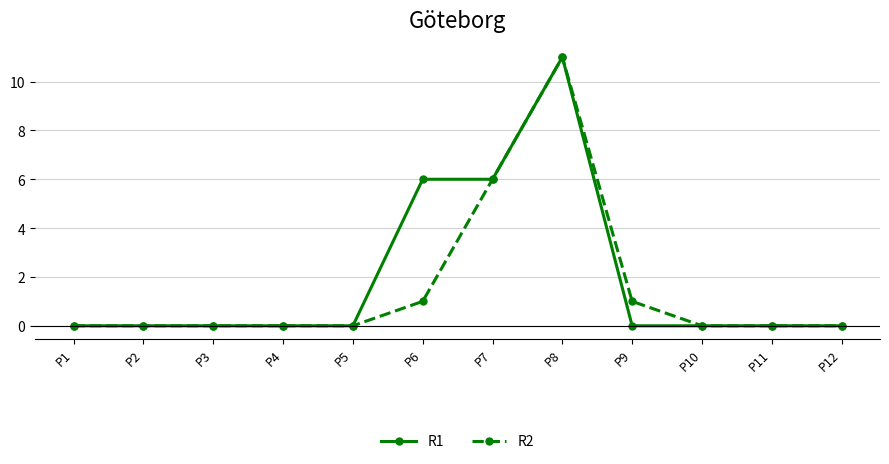

Does the chart display data point markers on the line(s)?

Yes